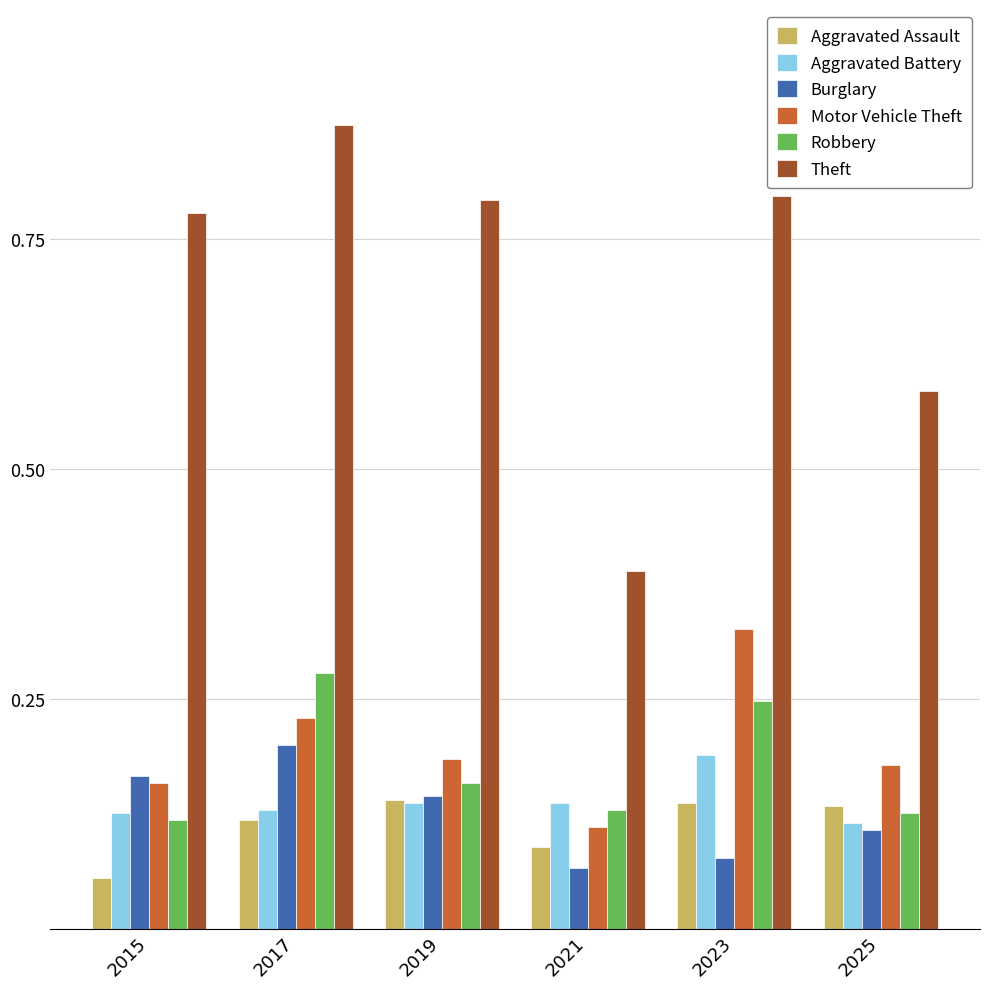

Does the chart contain stacked bars?

No